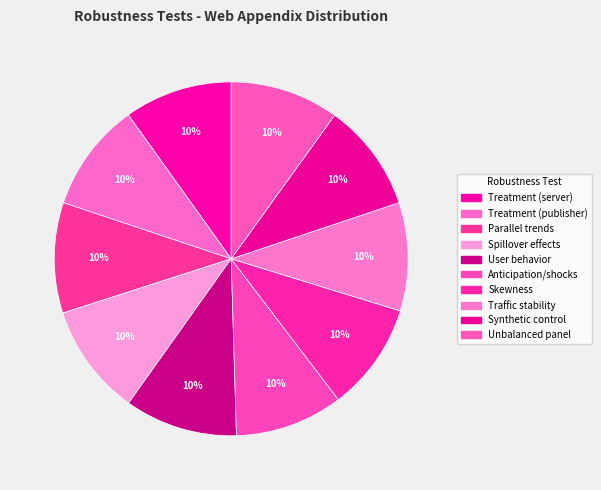

True or false: Anticipation/shocks accounts for 22% of the total.

False